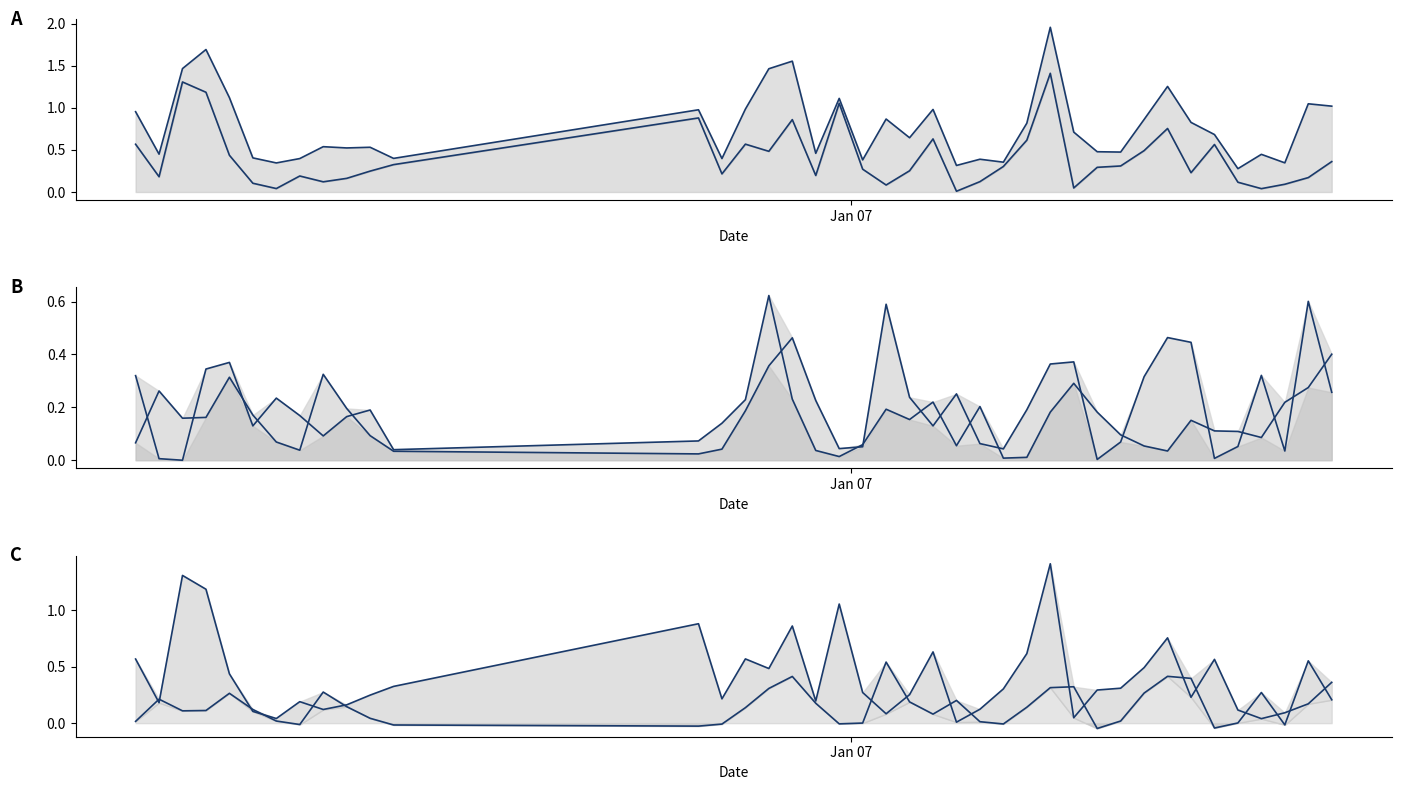

What is the maximum value for upper_wick?

0.6